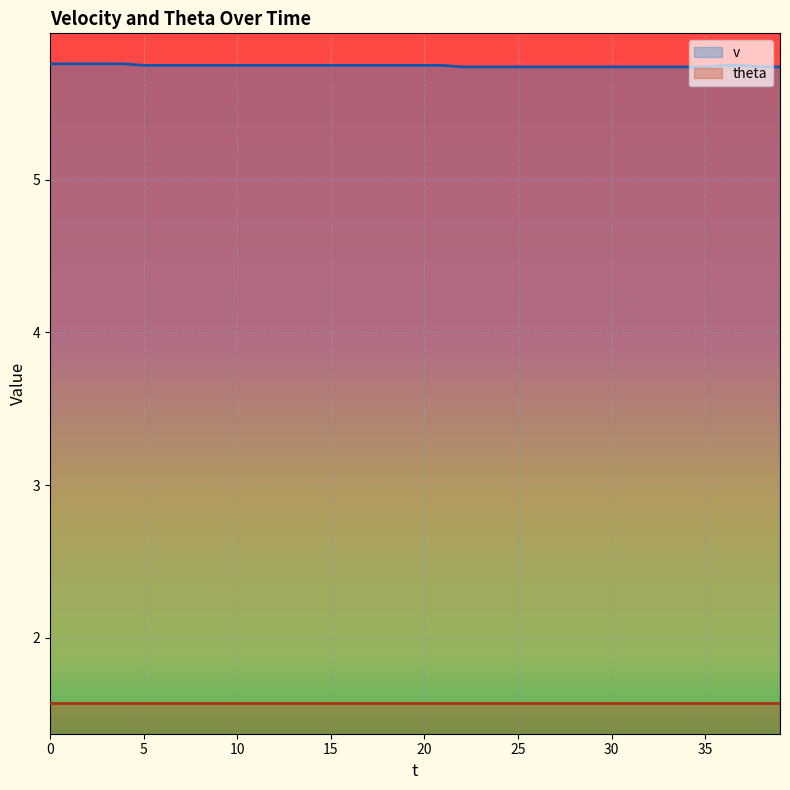

Which series has the largest range (max minus min)?

v